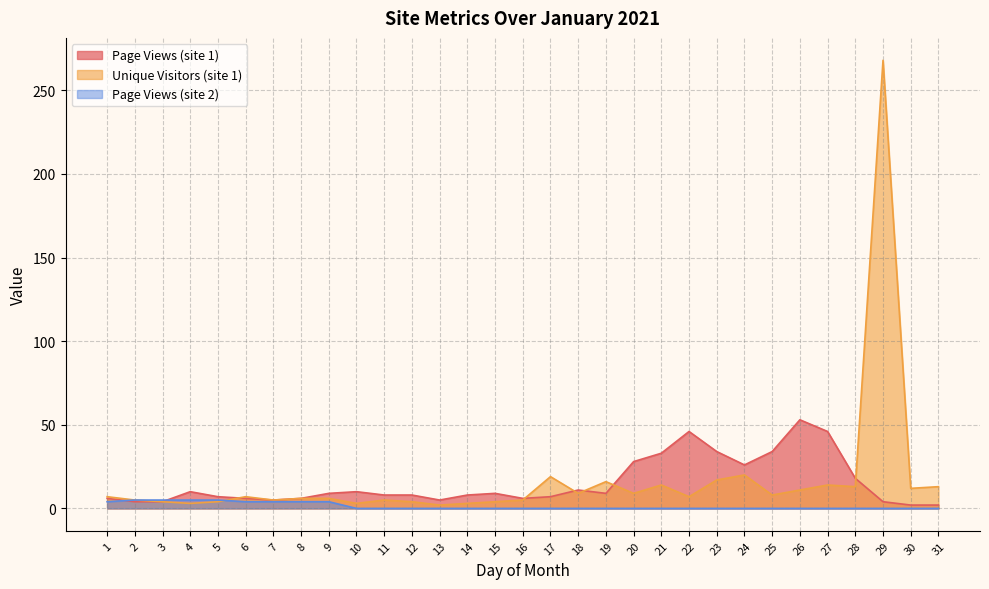

Which category has the lowest value across all series?

10